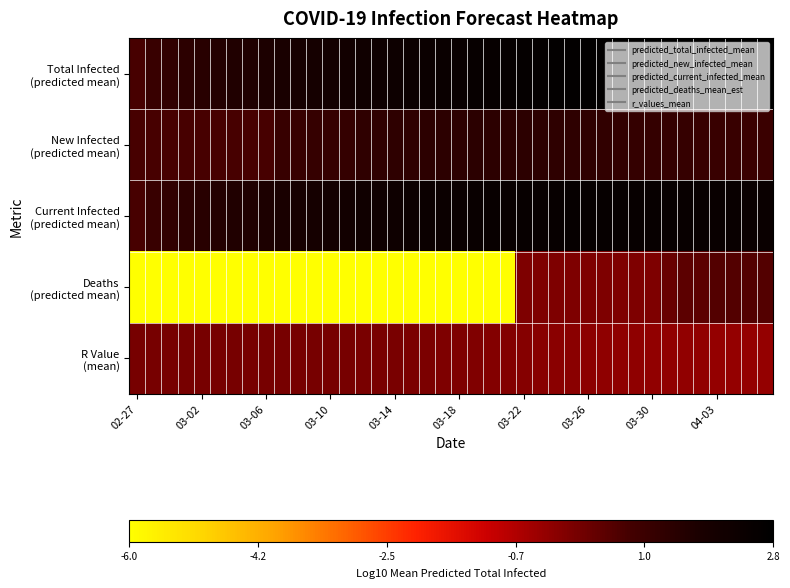

Which series has the widest spread of values?

Deaths (predicted mean)